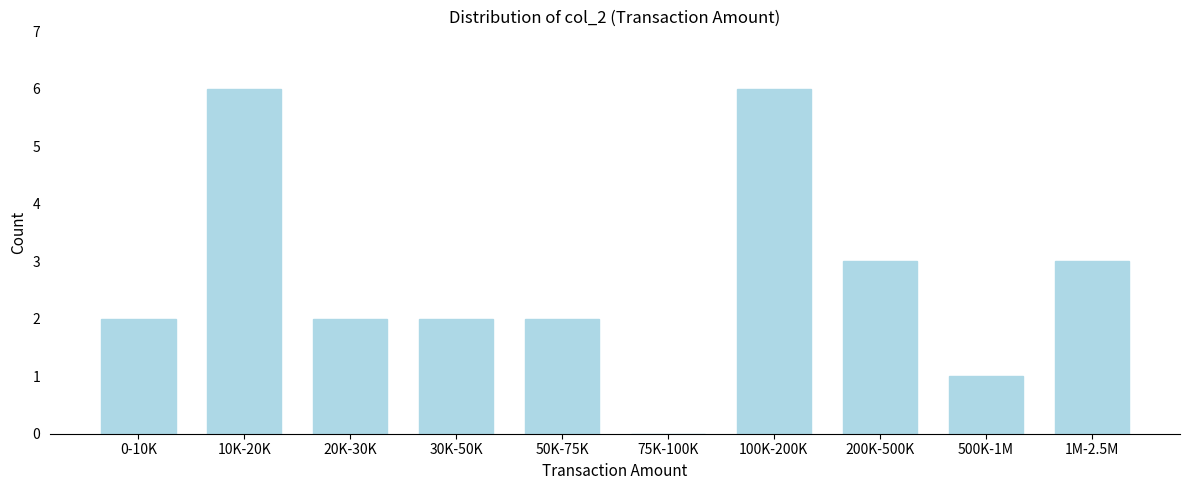

Reading left to right, transcribe all the data shown in this chart.

0-10K=2	10K-20K=6	20K-30K=2	30K-50K=2	50K-75K=2	75K-100K=0	100K-200K=6	200K-500K=3	500K-1M=1	1M-2.5M=3